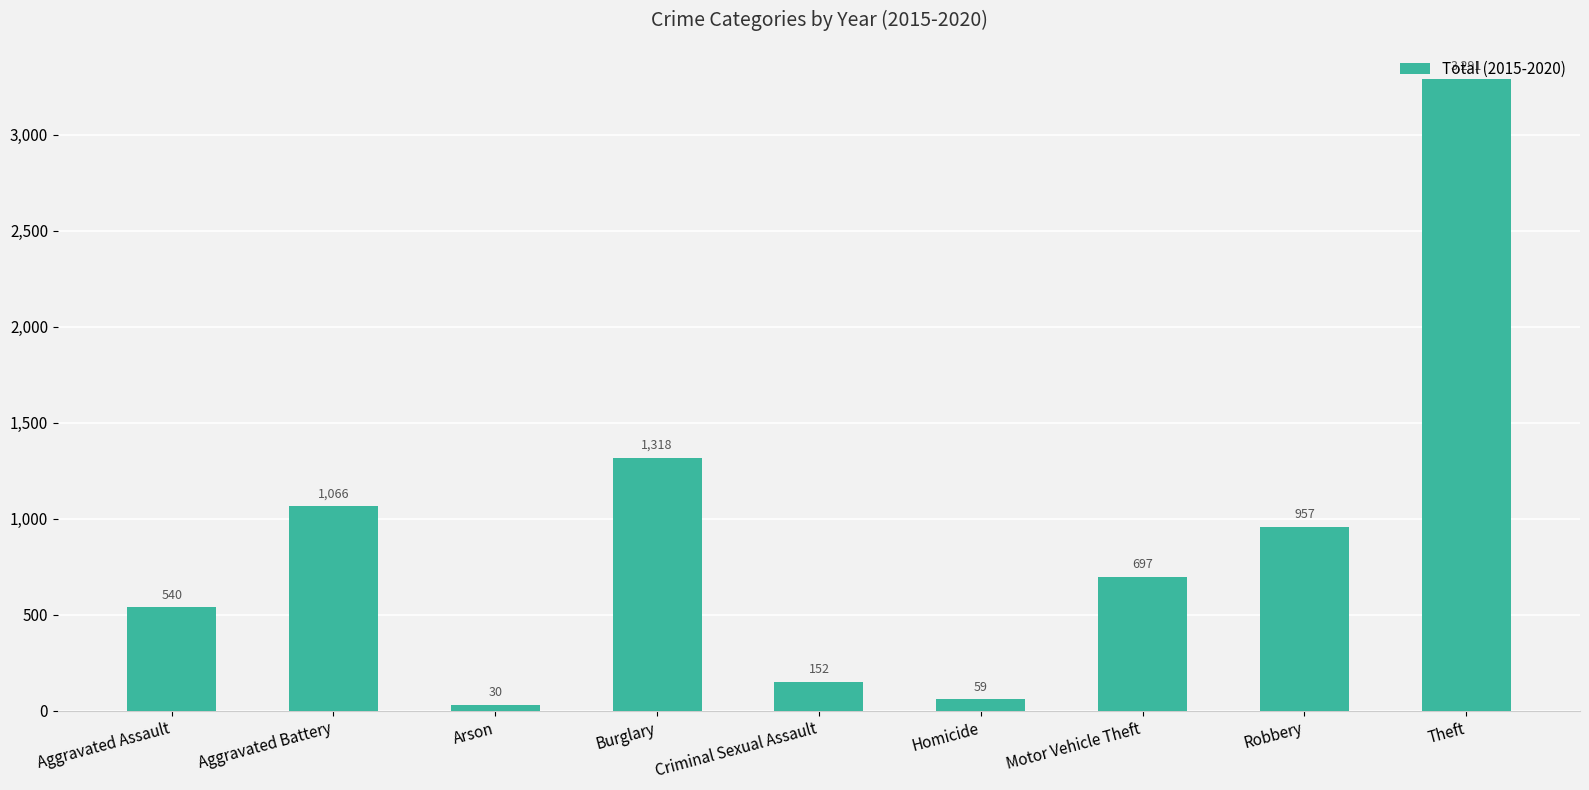

Are the bars grouped side by side (vs. stacked)?

No